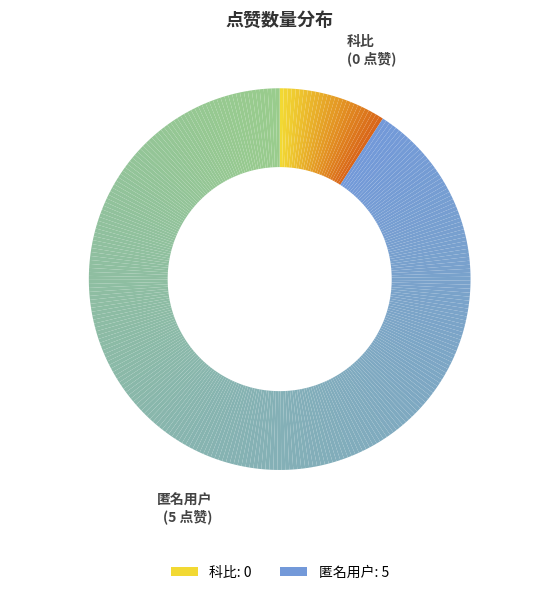

Which slice is the smallest?

科比